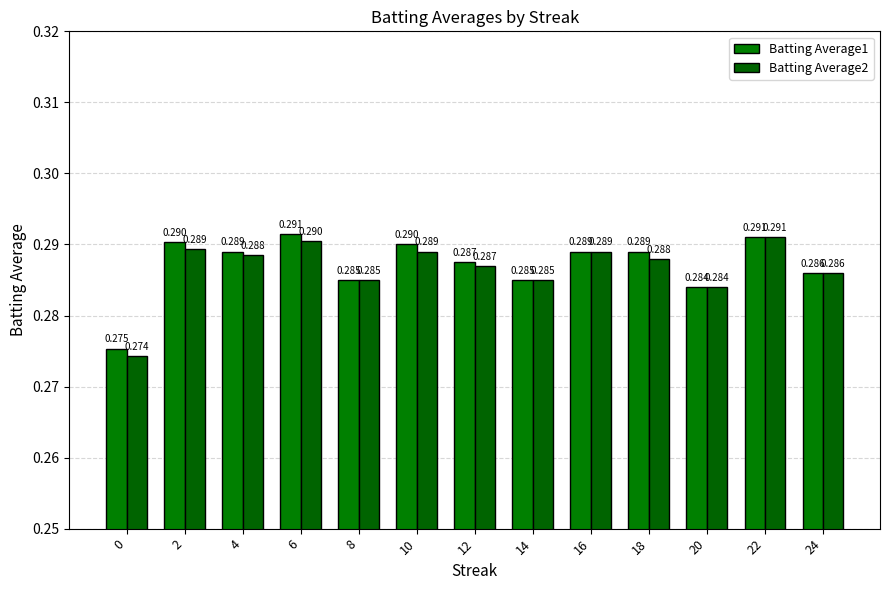

What is the greatest value displayed?

0.3